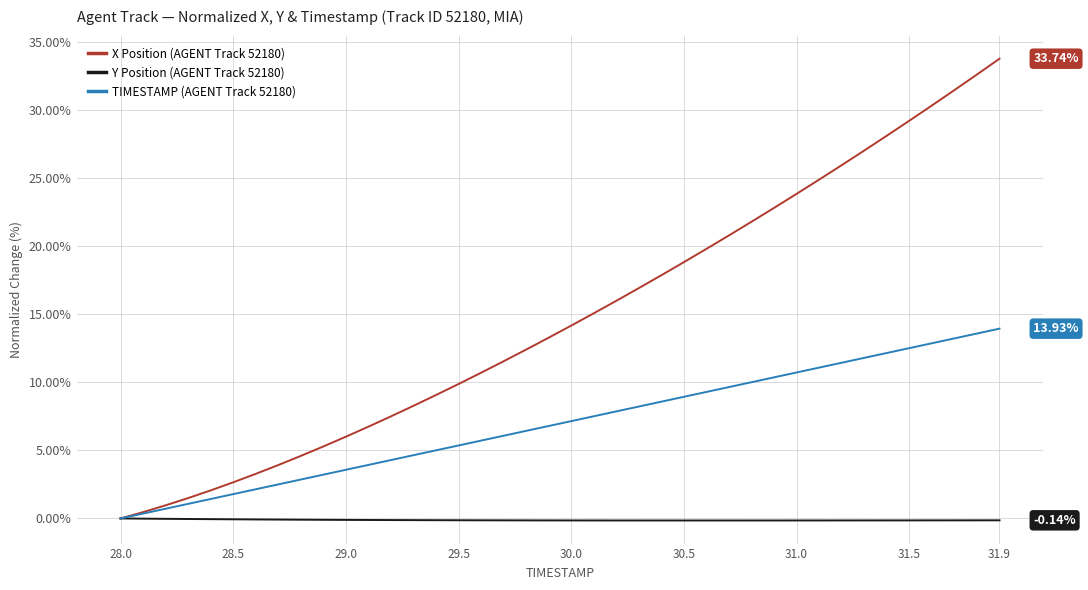

List the series in order of their overall mean, lowest first.

Y Position (AGENT Track 52180), TIMESTAMP (AGENT Track 52180), X Position (AGENT Track 52180)